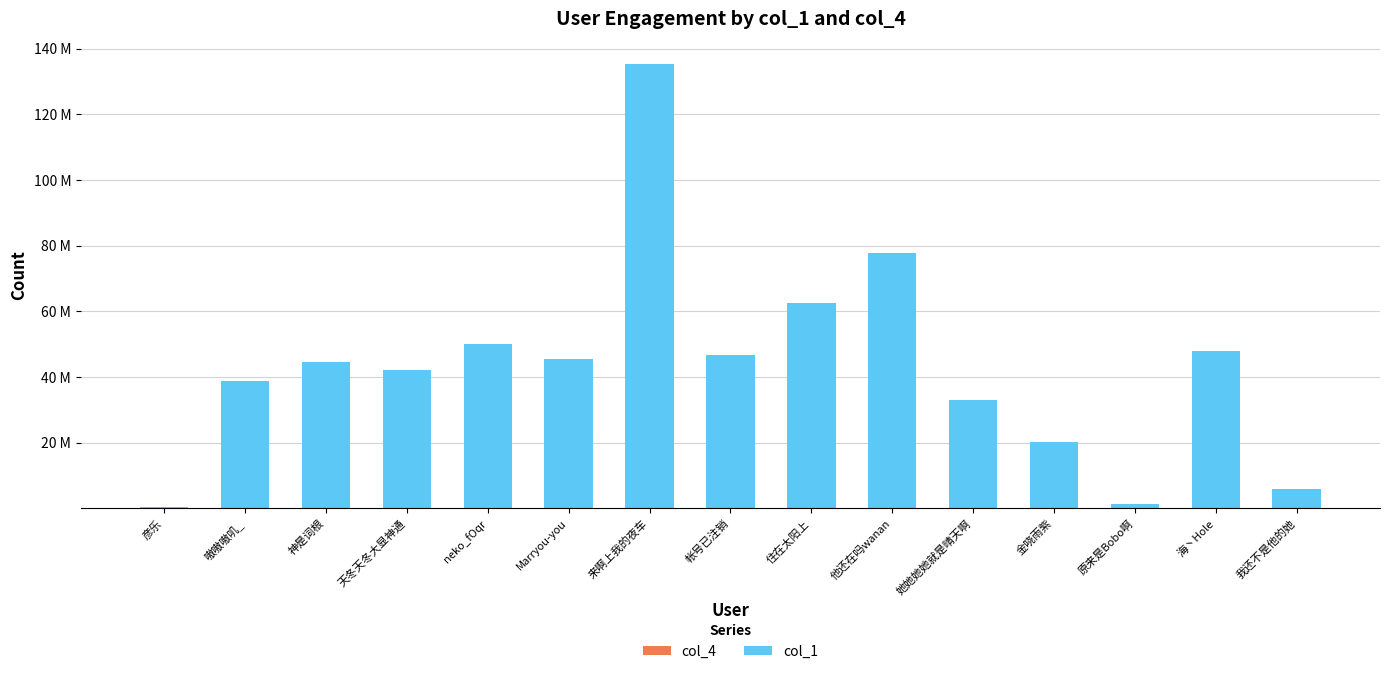

Does the chart contain stacked bars?

Yes